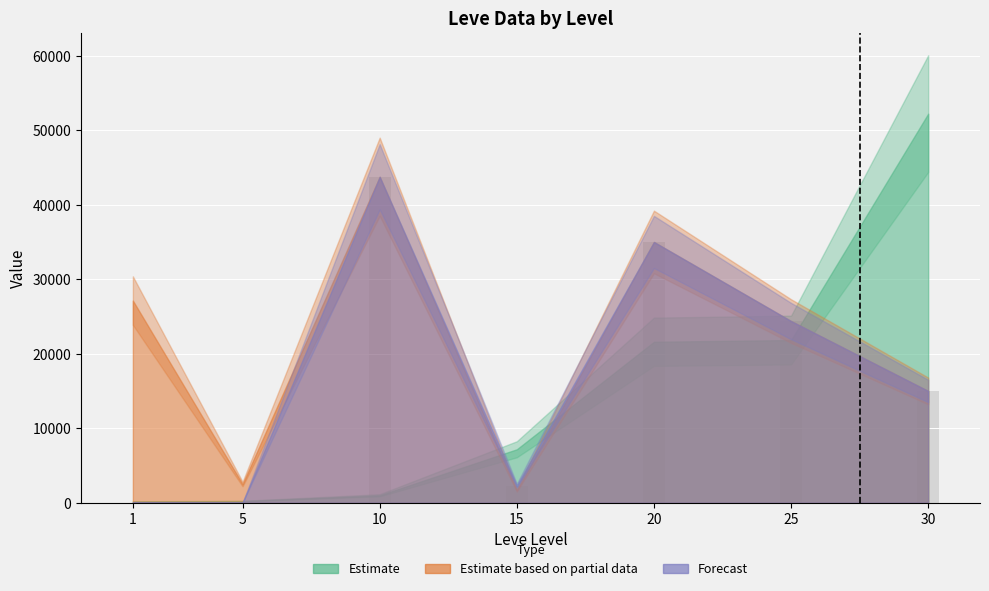

Count the number of categories in the chart.

7